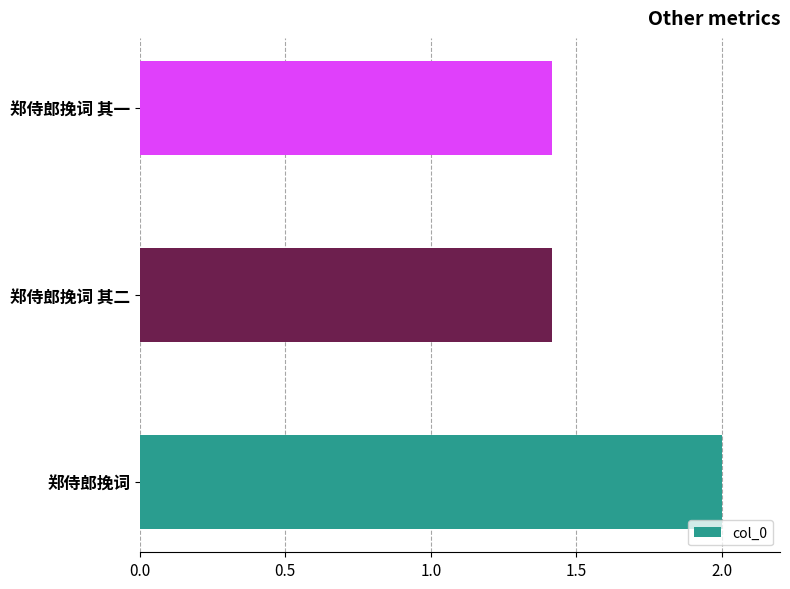

What is the ratio of the value at 郑侍郎挽词 其二 to the value at 郑侍郎挽词 其一?

1.0